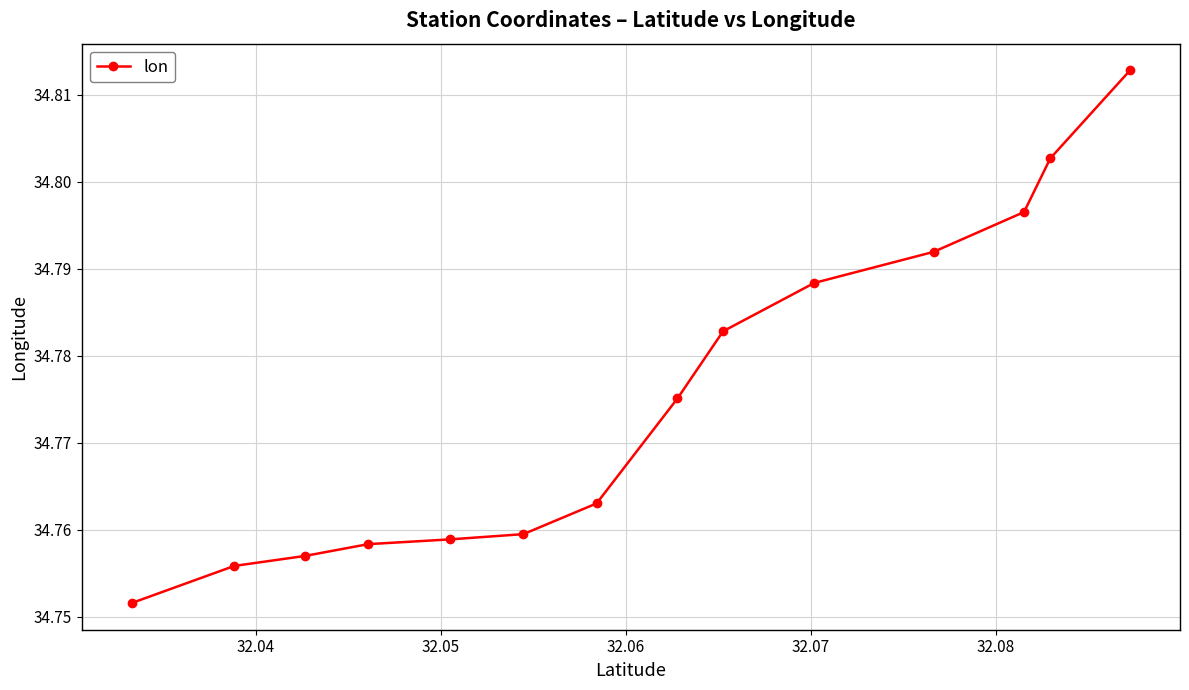

How many values are between 34 and 35?

14